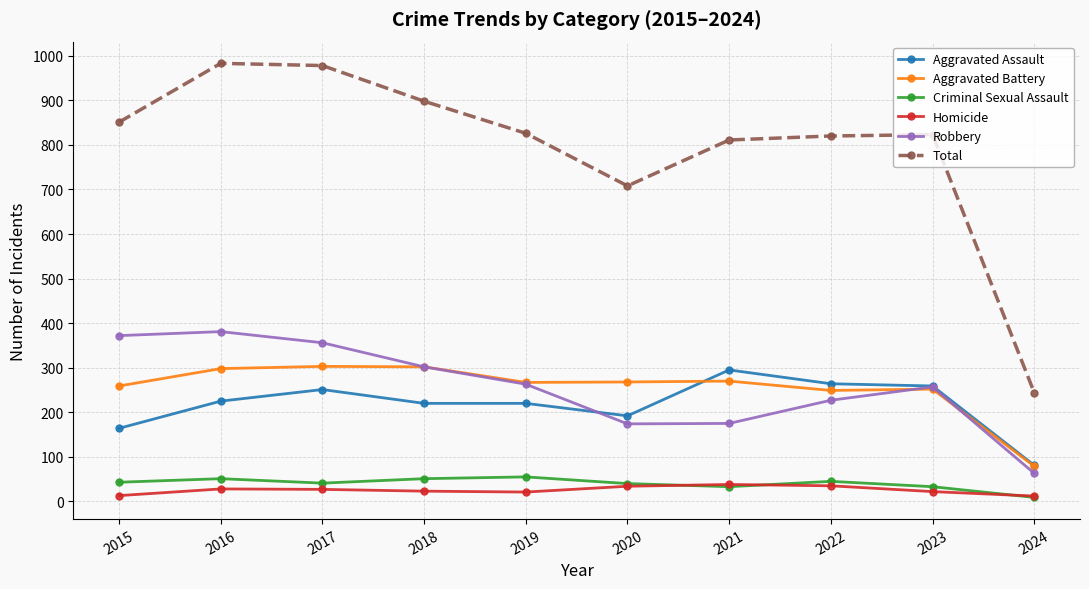

Which category has the lowest value in the Total series?

2024